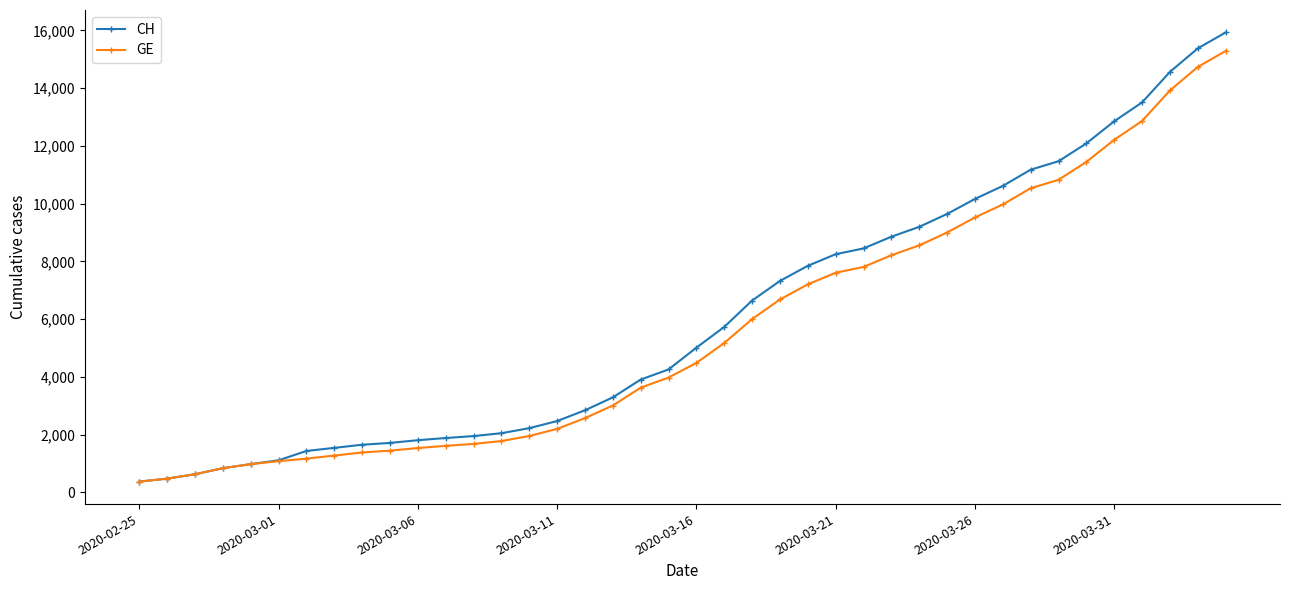

List the series in order of their peak value, lowest first.

GE, CH